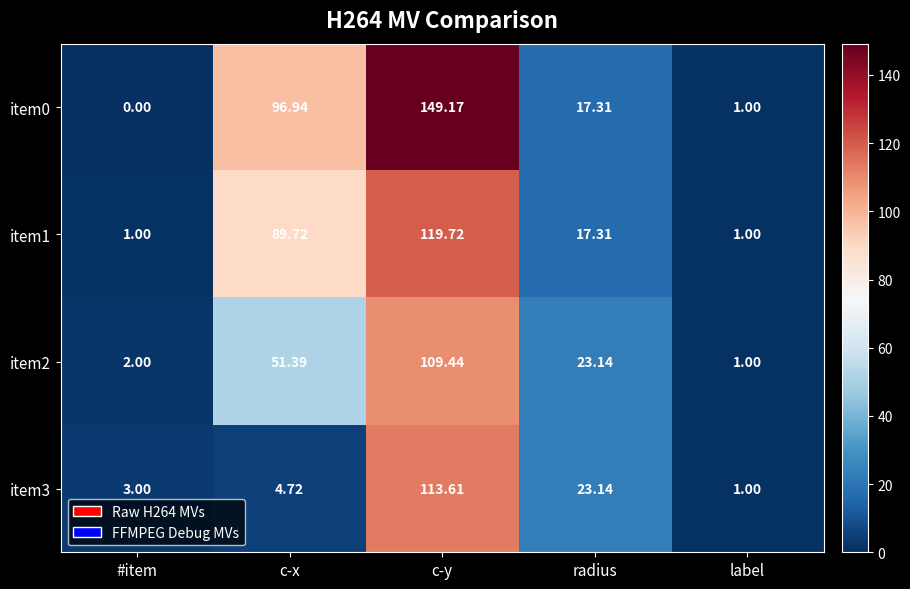

What is the total value across all series at #item?

6.0